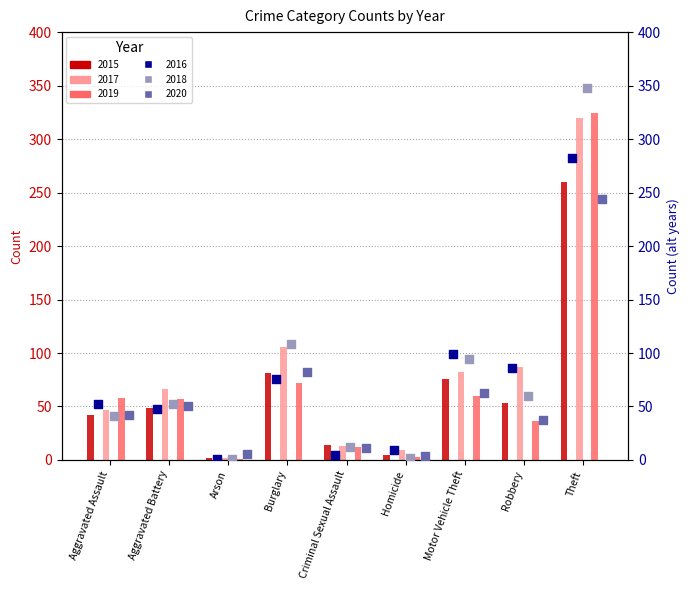

What are all the series names shown in the legend?

2015, 2016, 2017, 2018, 2019, 2020